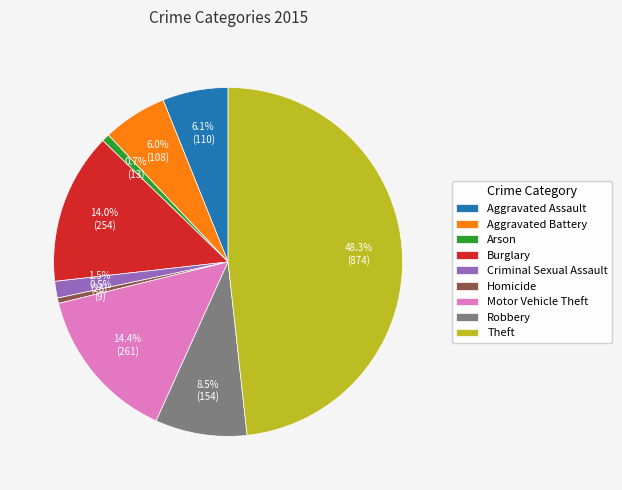

What percentage do Motor Vehicle Theft and Burglary together represent?

28.4%